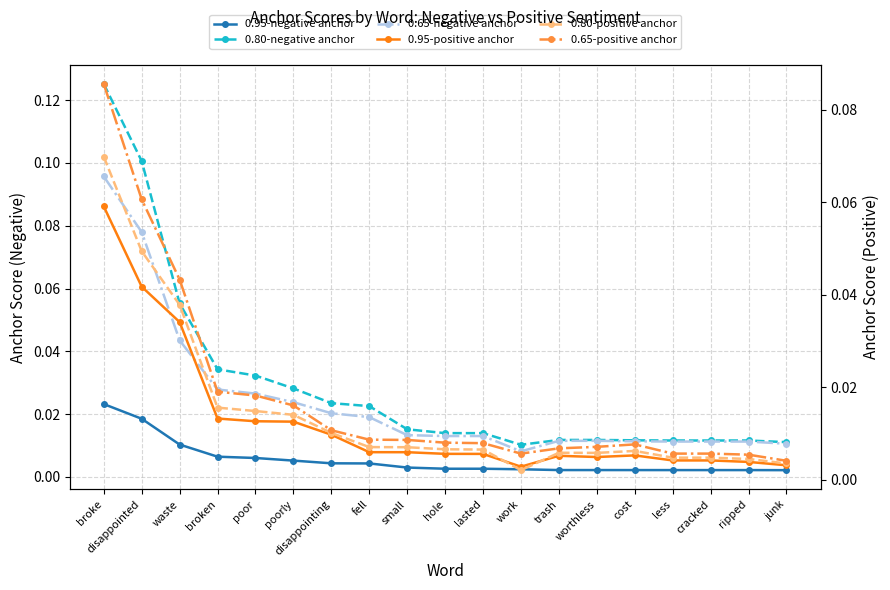

What is the label of the 15th point from the left?

cost